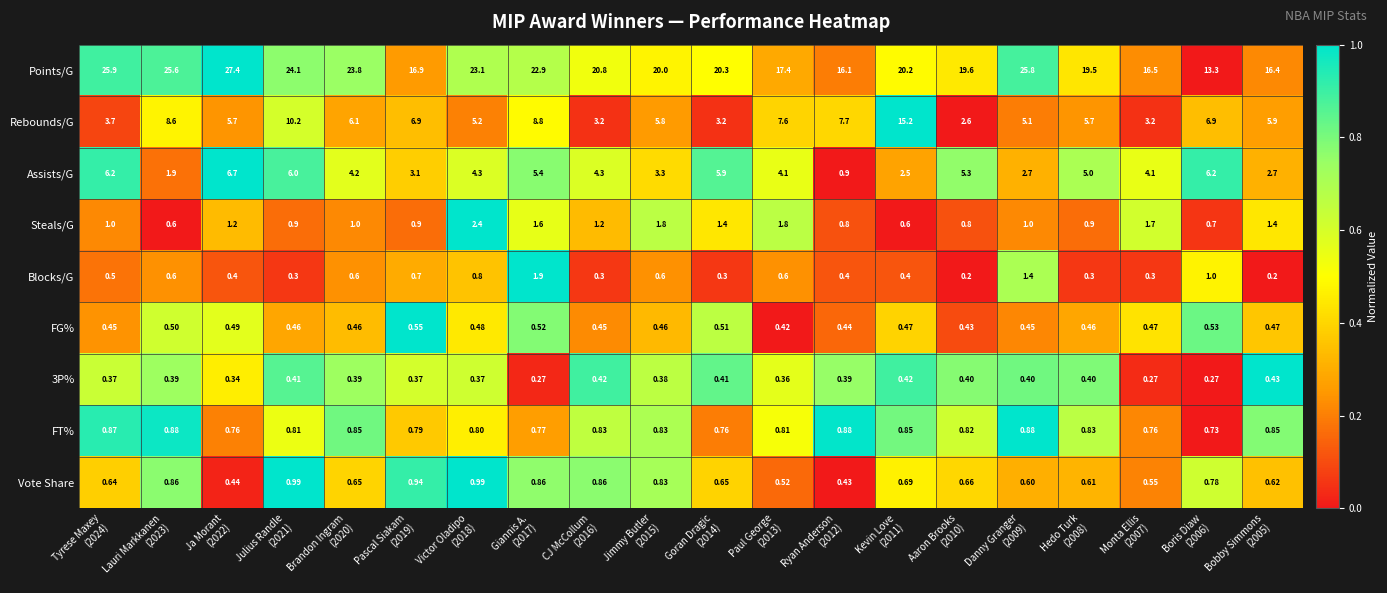

Which series has the widest spread of values?

Points/G